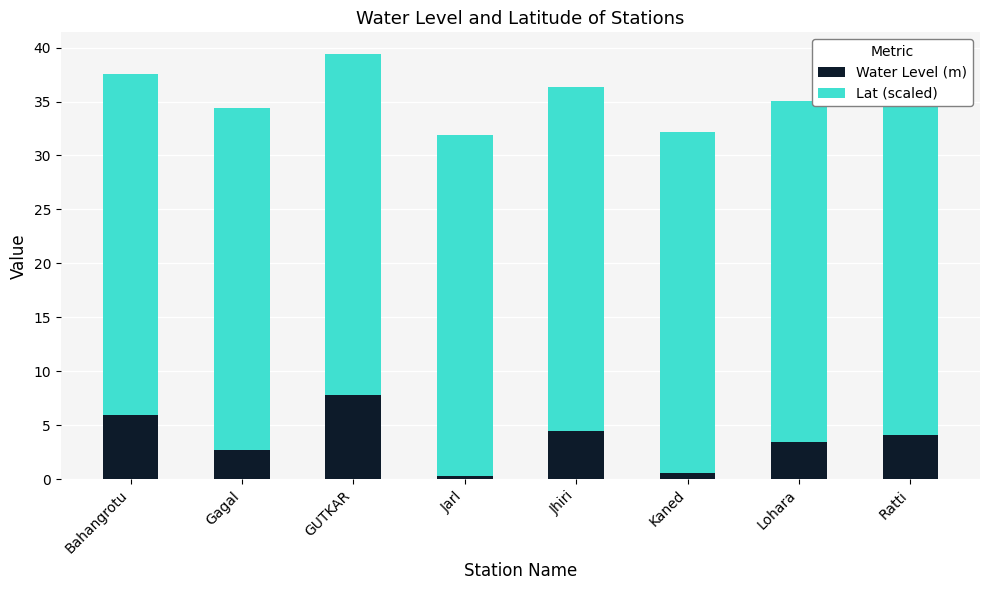

Does the chart contain stacked bars?

Yes